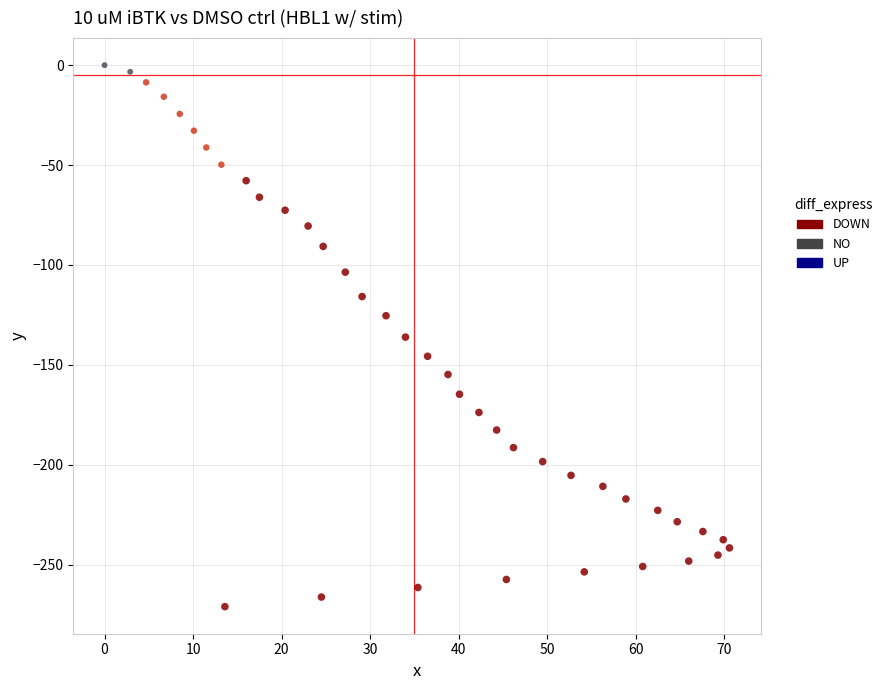

Which series has the largest Y range (max minus min)?

DOWN